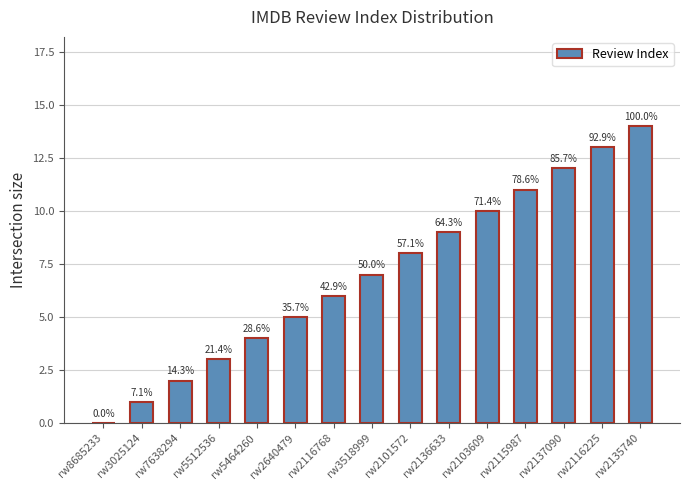

Reading left to right, extract all data points from this chart.

0	1	2	3	4	5	6	7	8	9	10	11	12	13	14